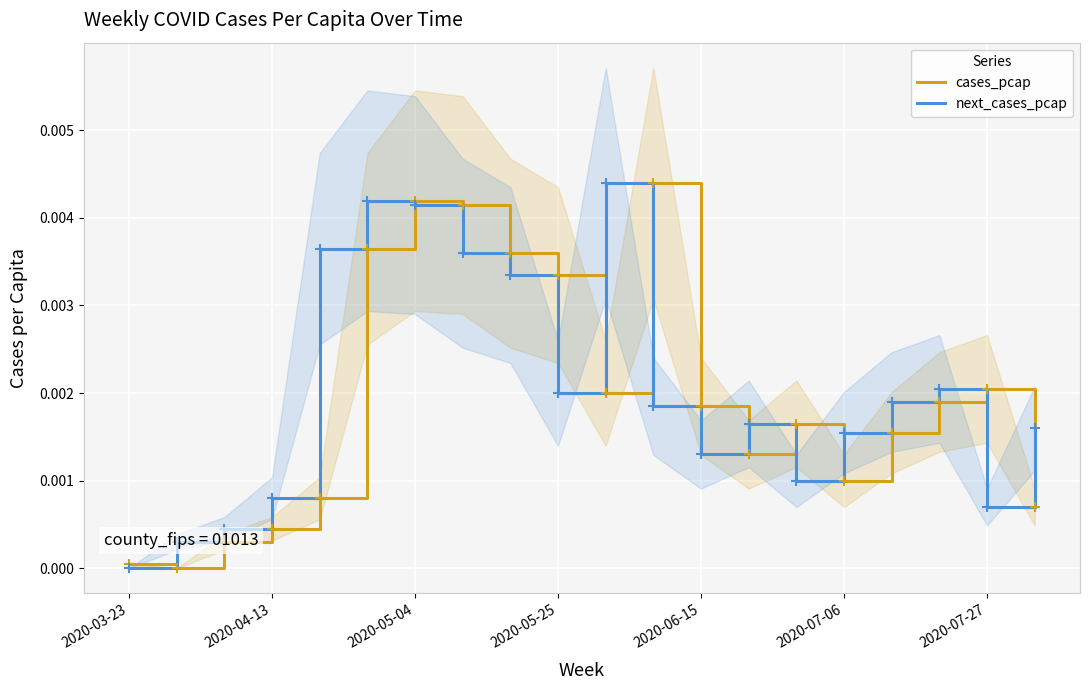

Is this an area chart (filled region under the line)?

No